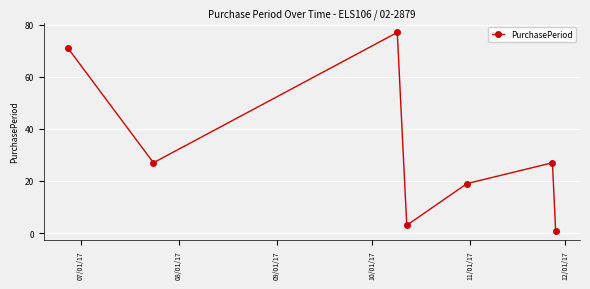

True or false: the data has more than 1 interior local peaks.

True